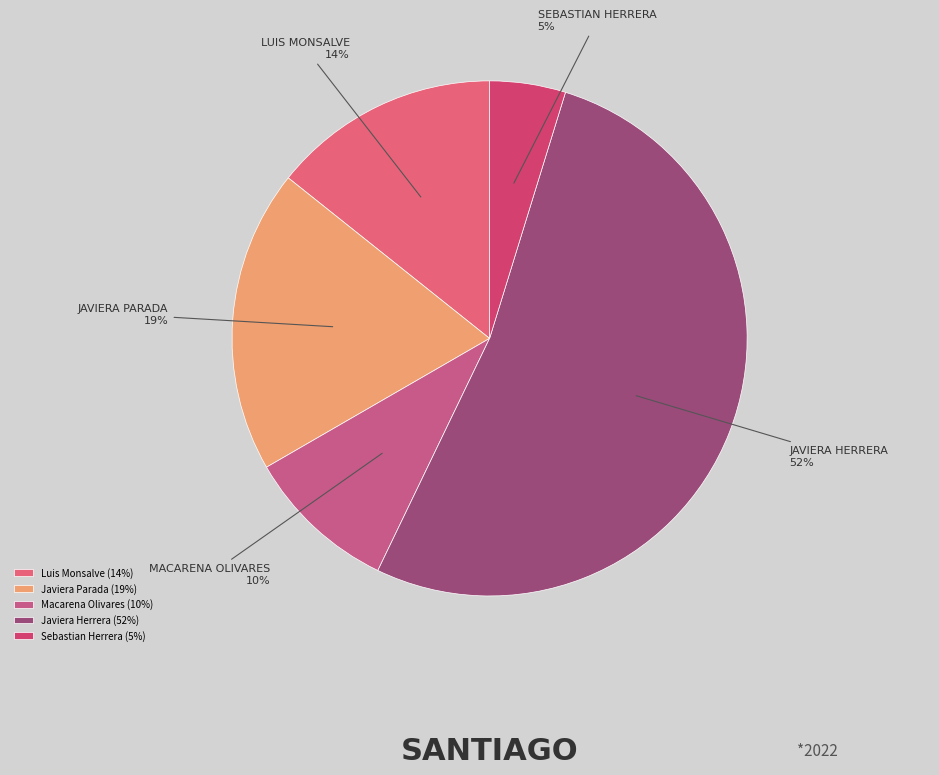

What percentage is the Macarena Olivares slice, to the nearest percent?

10%